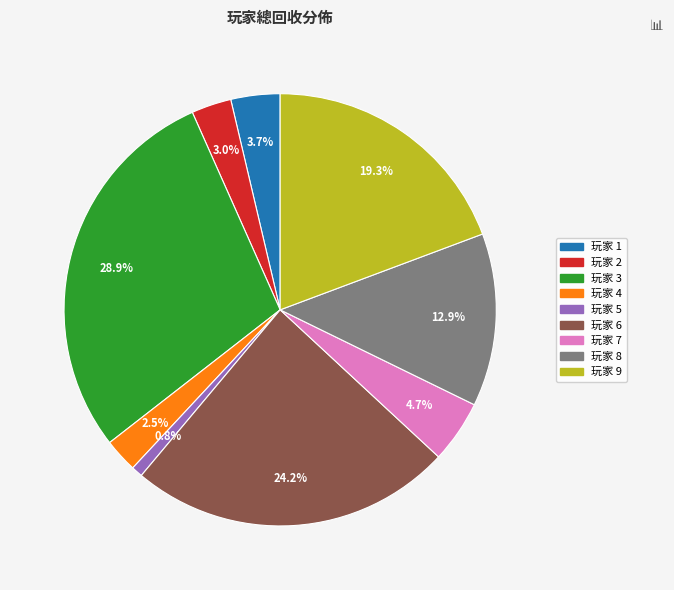

Is there a majority slice in this chart?

No